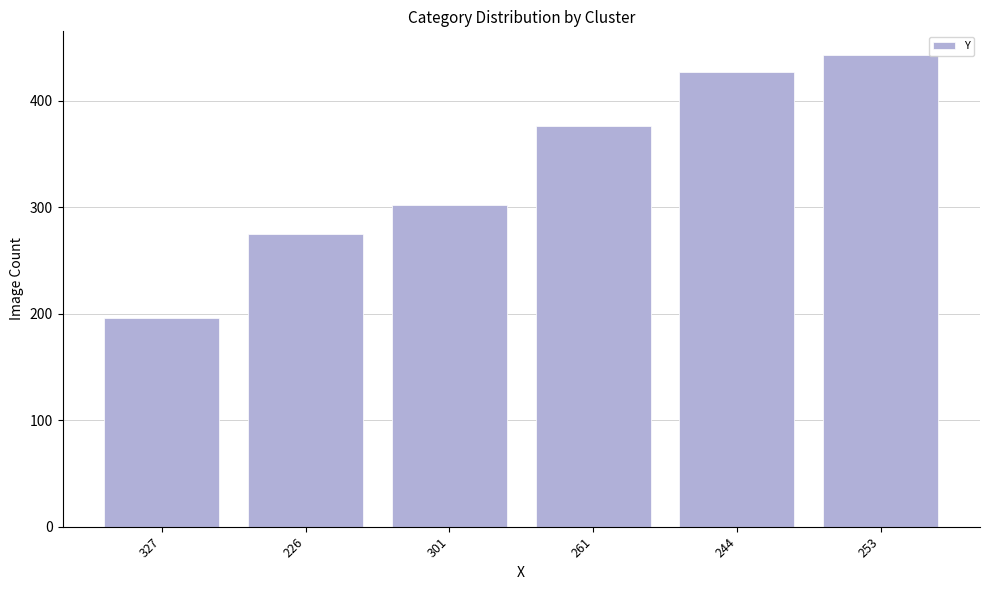

What is the change in value from 226 to 253?

+168